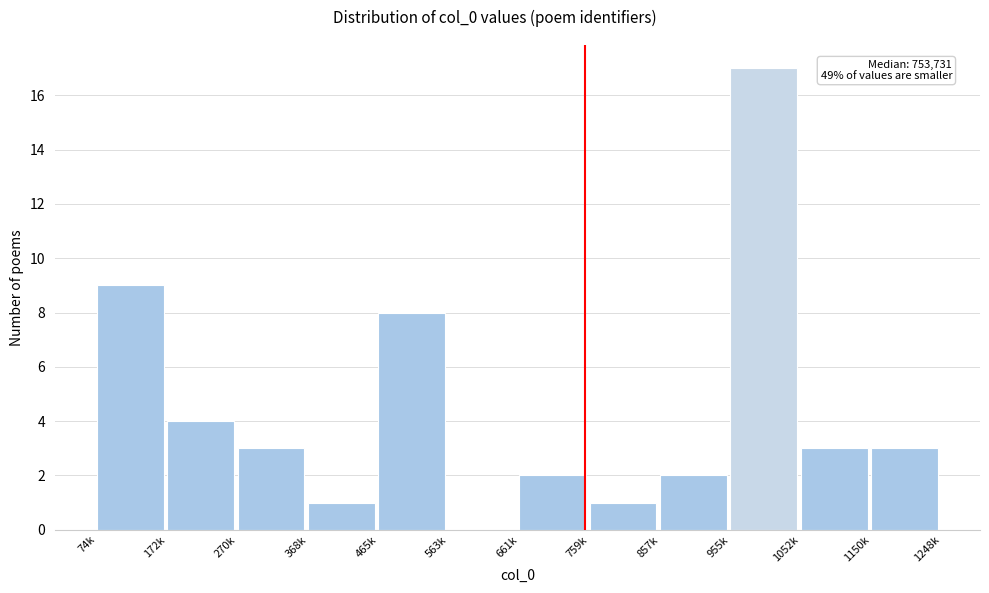

Reading left to right, list all the values displayed in this chart.

74k=9	172k=4	270k=3	368k=1	465k=8	563k=0	661k=2	759k=1	857k=2	955k=17	1052k=3	1150k=3